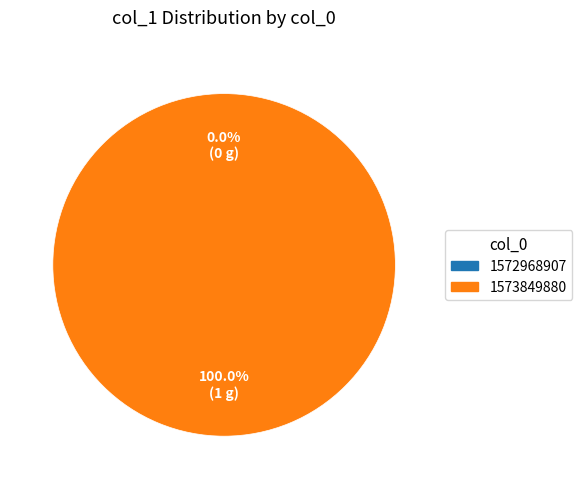

What is the change in value from 1572968907 to 1573849880?

+1